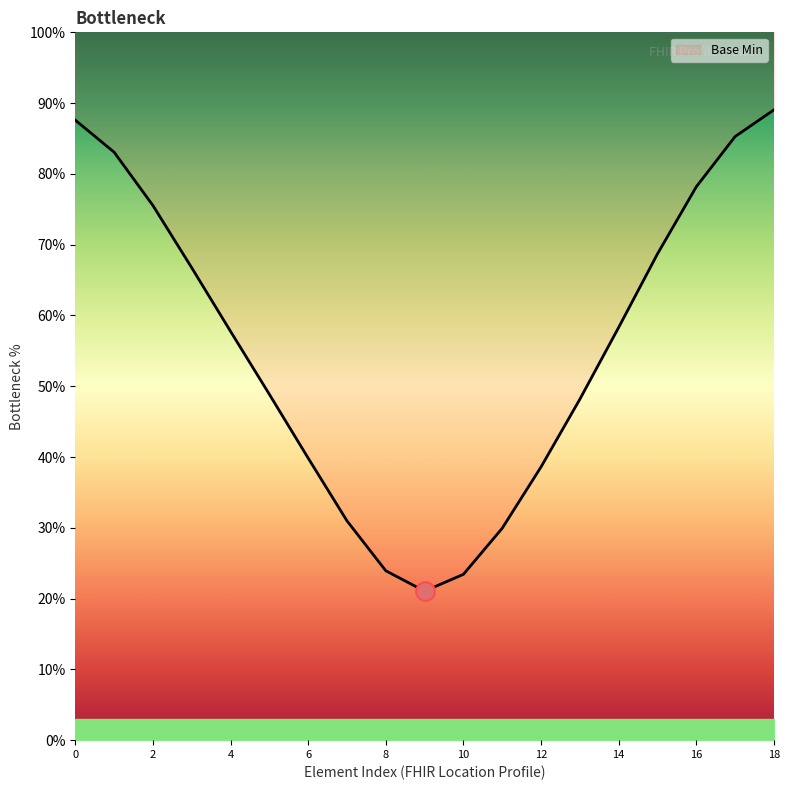

What is the change in value from 0 to 6?

-47.7